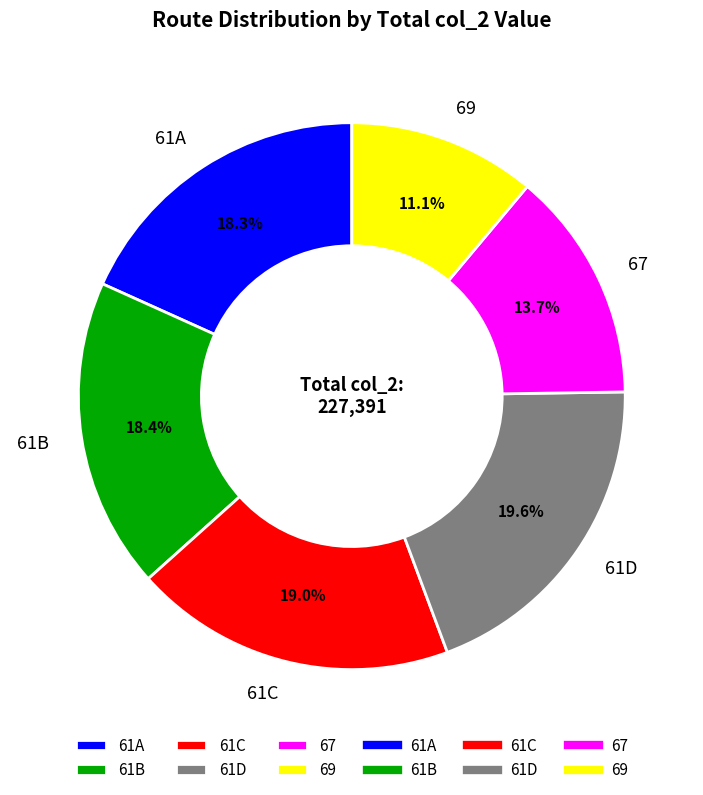

Does 67 represent more than half of the total?

No